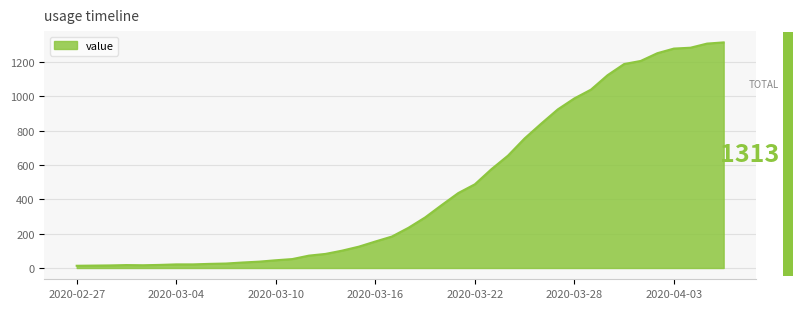

How many lines are shown in the chart?

1